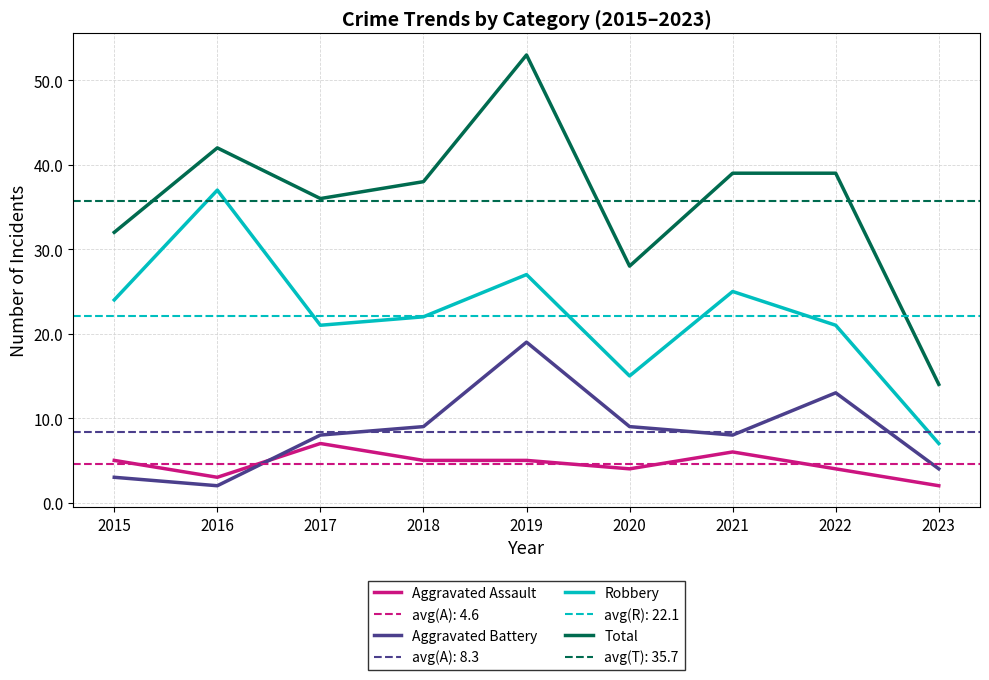

In Robbery, how many points are higher than both neighbors (excluding endpoints)?

3